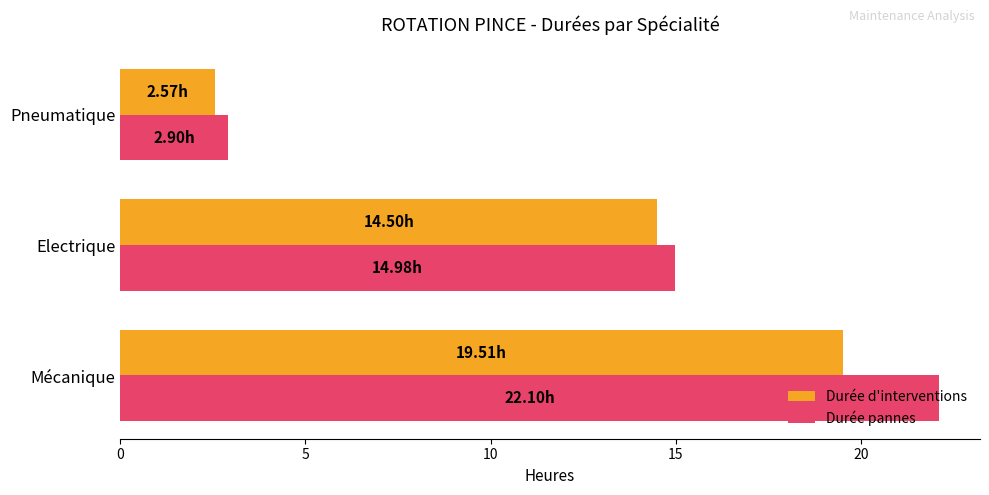

Rank the categories by Durée d'interventions value from lowest to highest.

Pneumatique, Electrique, Mécanique